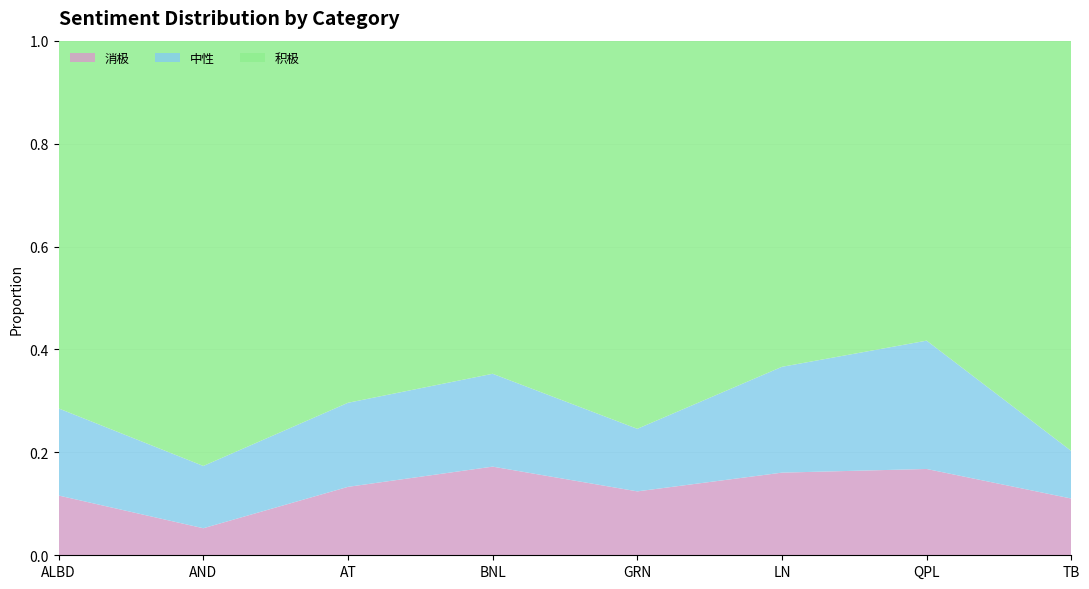

Reading left to right, what are all the values shown in this chart?

消极: 0.1	0.1	0.1	0.2	0.1	0.2	0.2	0.1
中性: 0.2	0.1	0.2	0.2	0.1	0.2	0.2	0.1
积极: 0.7	0.8	0.7	0.6	0.8	0.6	0.6	0.8